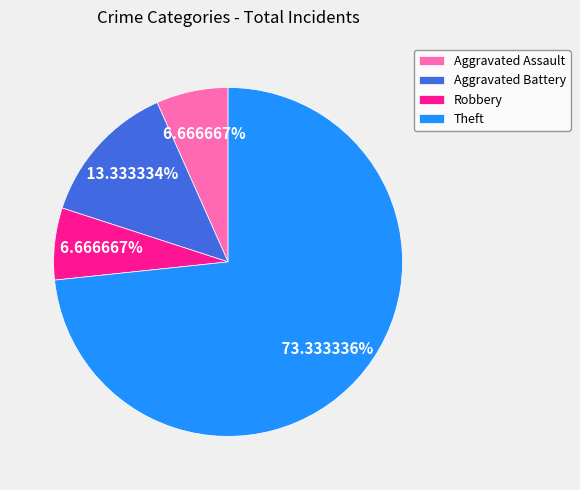

Combined, do Theft and Aggravated Assault account for over 50%?

Yes